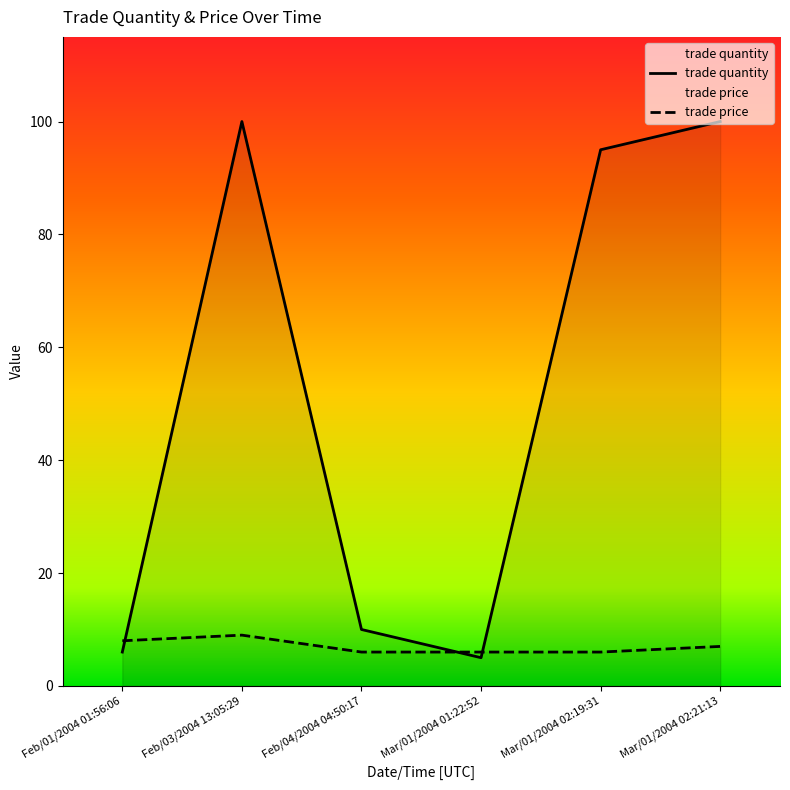

At which category is the sum across all series the highest?

Feb/03/2004 13:05:29